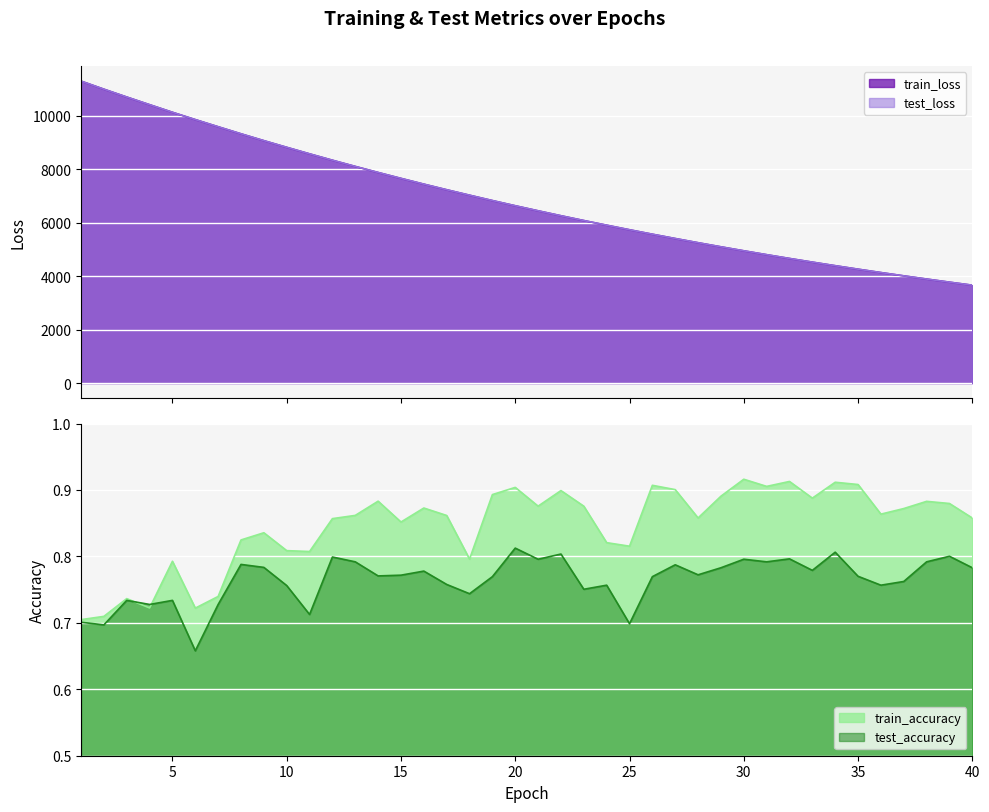

Between 11 and 36, which is larger?

11